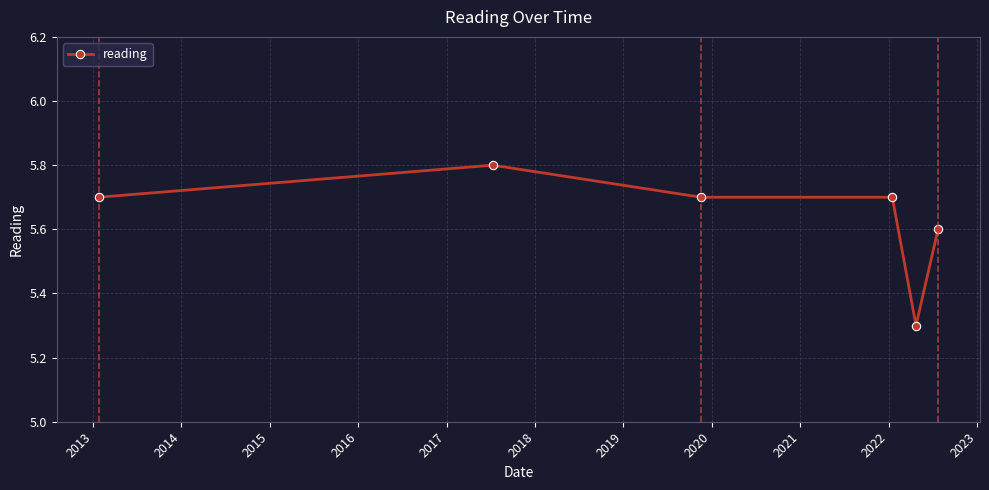

What is the smallest value displayed?

5.3